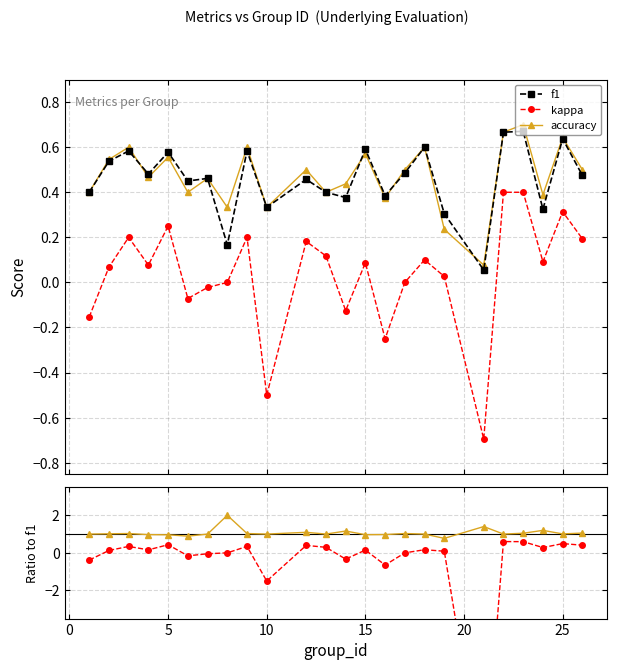

What is the sum of all f1 values?

11.0